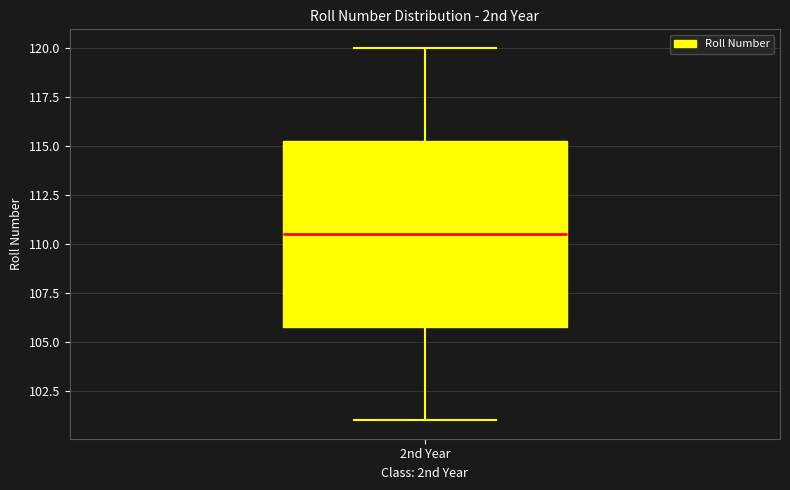

Transcribe this box plot: give where the median line is, the range the box spans, and where the two whiskers end, as read against the y-axis. The values are not printed on the chart, so give them approximately, as read against the axis.

median 110.5, box 106.0 to 115.5, whiskers 101.0 to 120.0